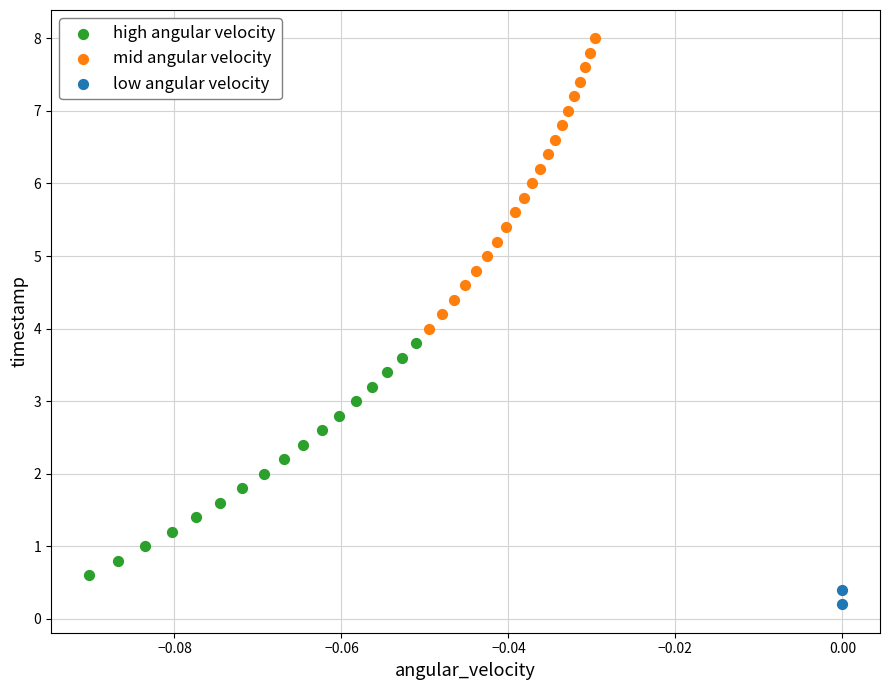

What are all the series names shown in the legend?

high angular velocity, mid angular velocity, low angular velocity